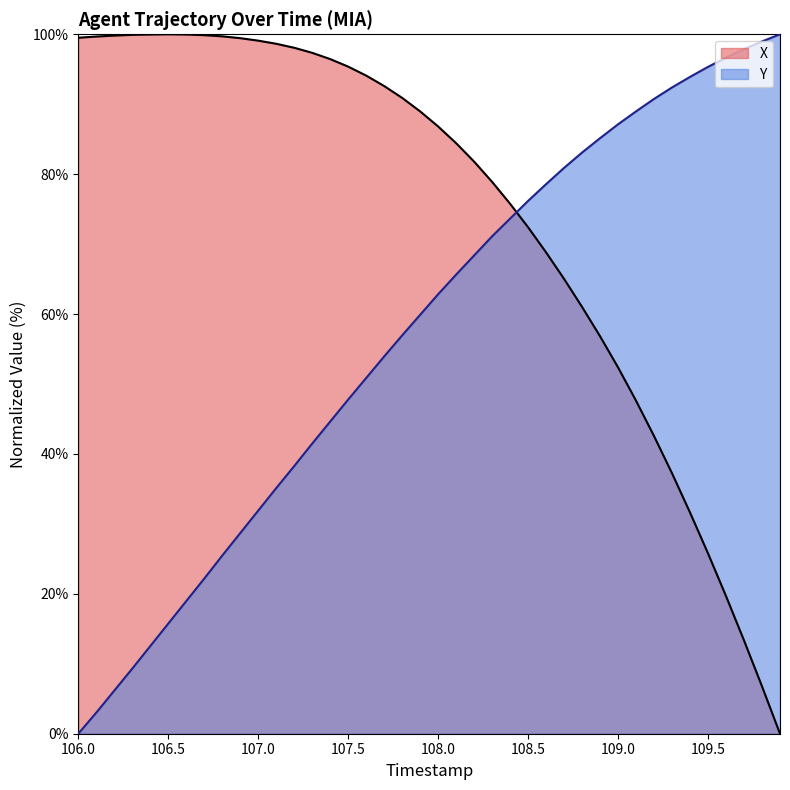

Rank the series by their average value, from highest to lowest.

X, Y